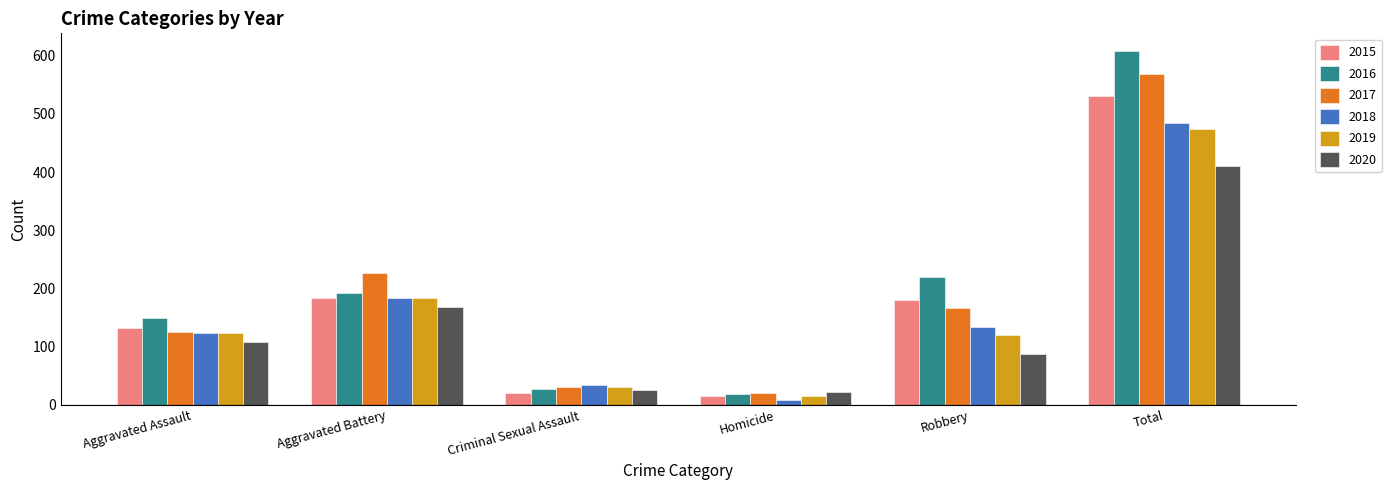

What is the value of the 2018 bar at the 4th from the left?

8